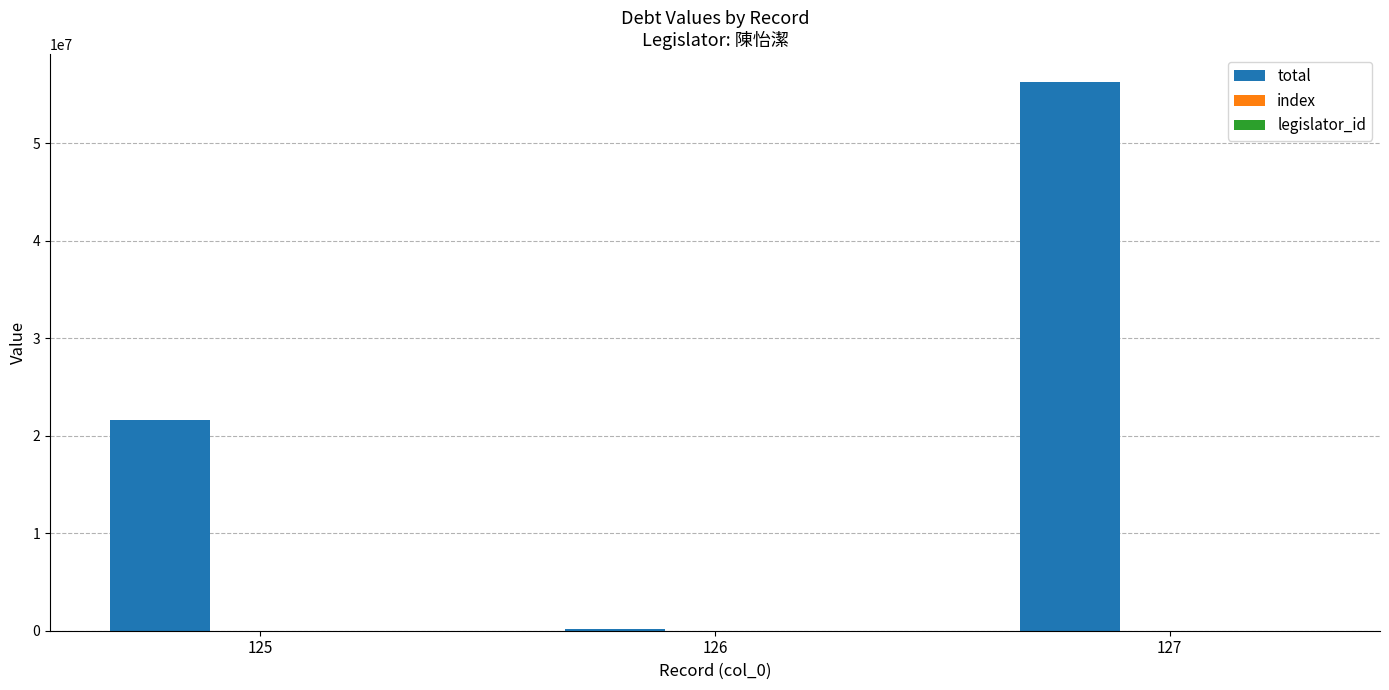

Are the bars grouped side by side (vs. stacked)?

Yes